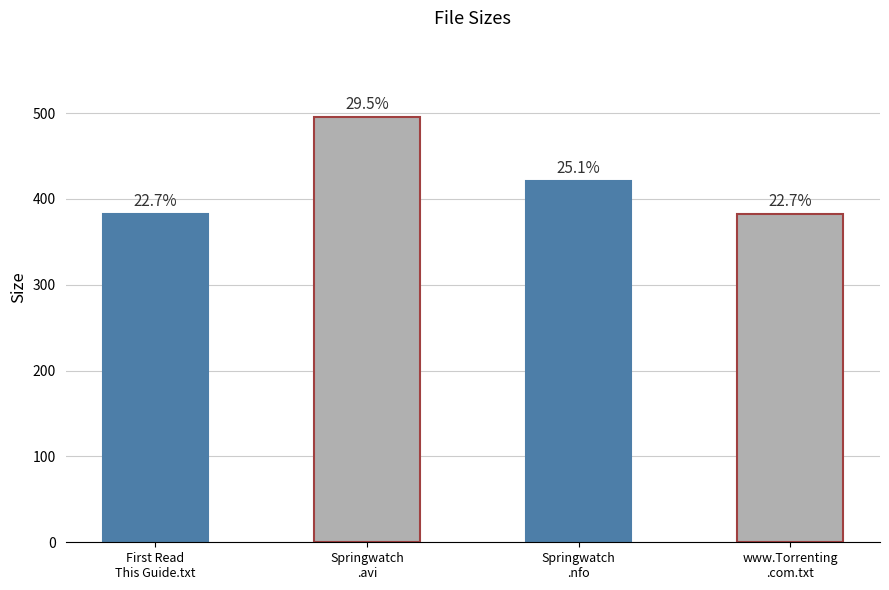

The chart shows a value of 421.0 at Springwatch
.nfo. True or false?

True